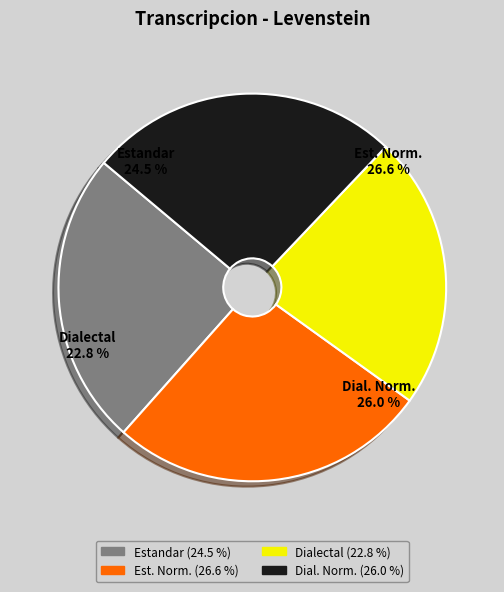

Combined, what portion of the pie is Estandar and Estandar_normalizada?

51.2%